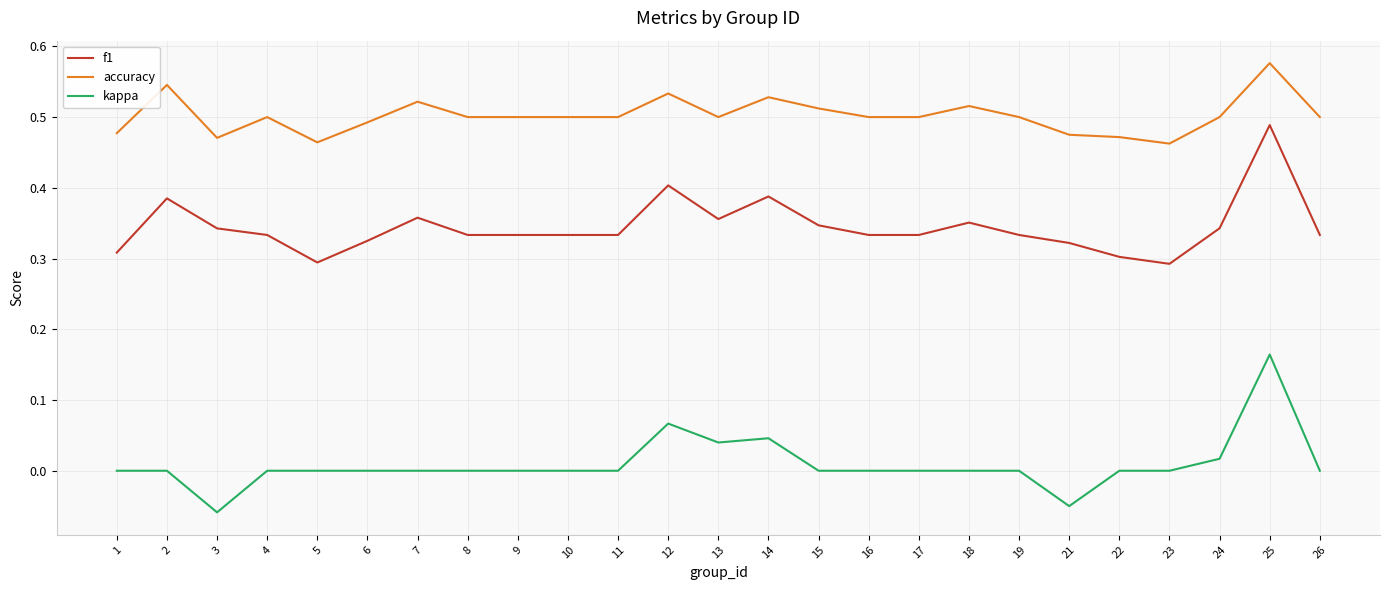

Which series changed the most between 9 and 12?

f1